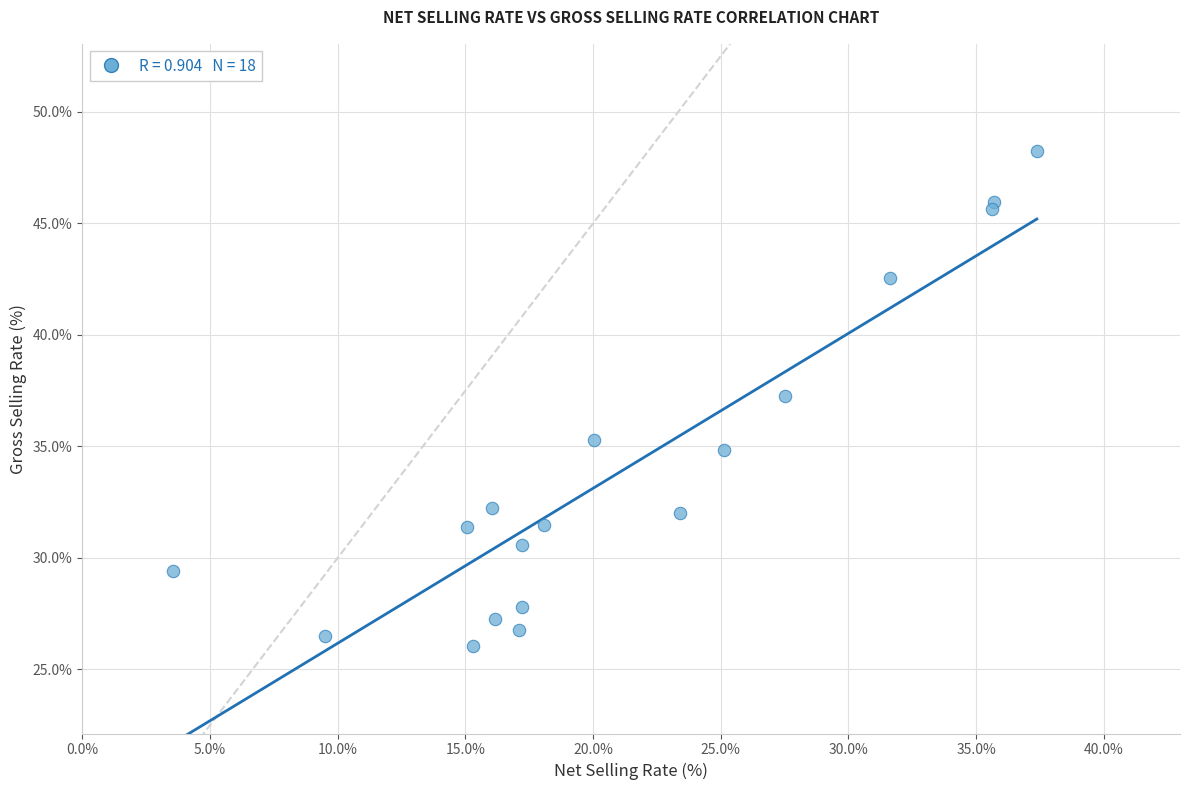

What is the range of Y values (max minus min)?

22.2